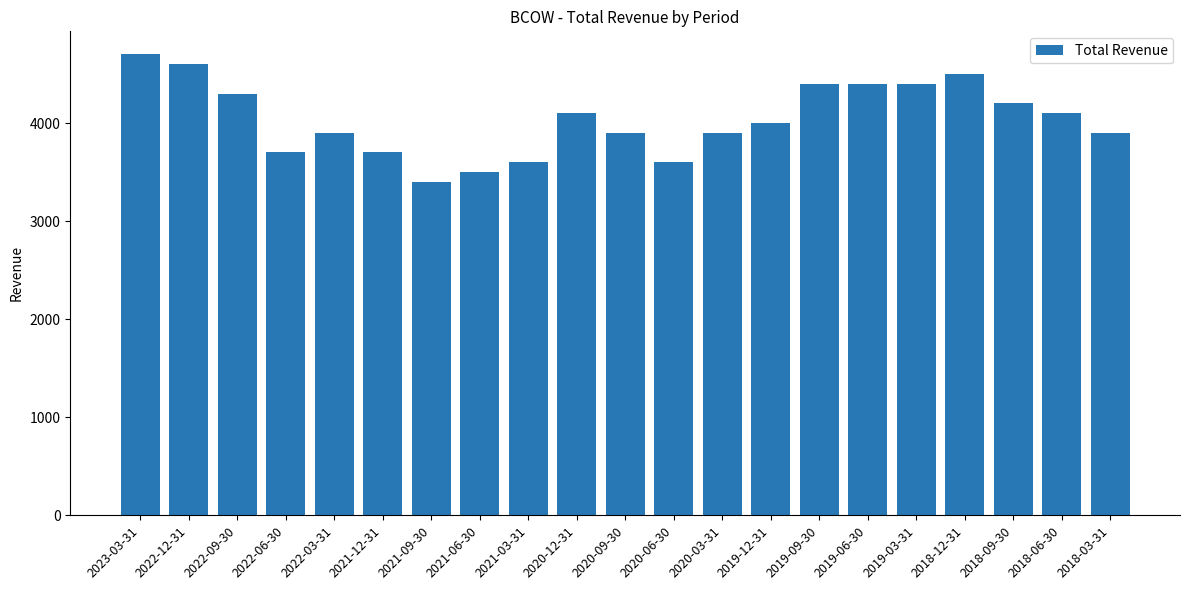

What is the difference between the maximum and minimum values?

1300